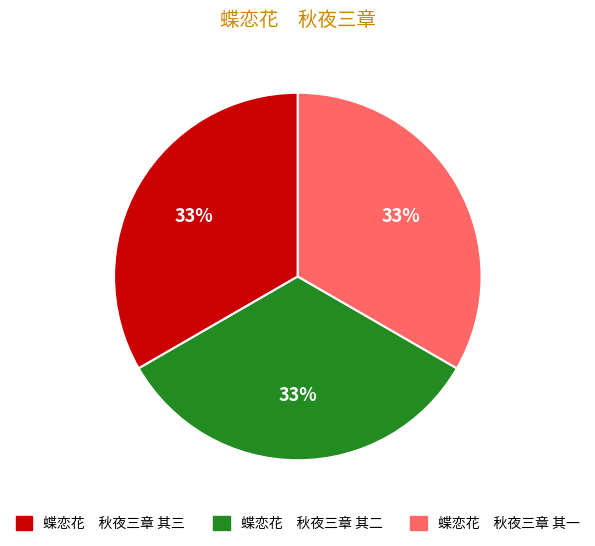

Is there a majority slice in this chart?

No